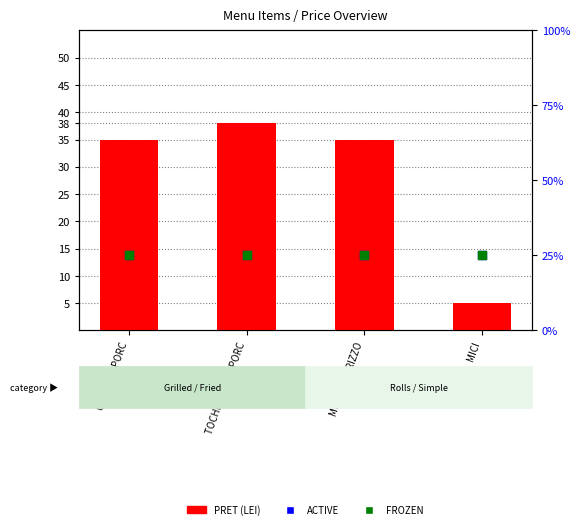

Is the value of PRET at MICI A LA BRIZZO greater than the value of ACTIVE at TOCHITURA DE PORC?

Yes